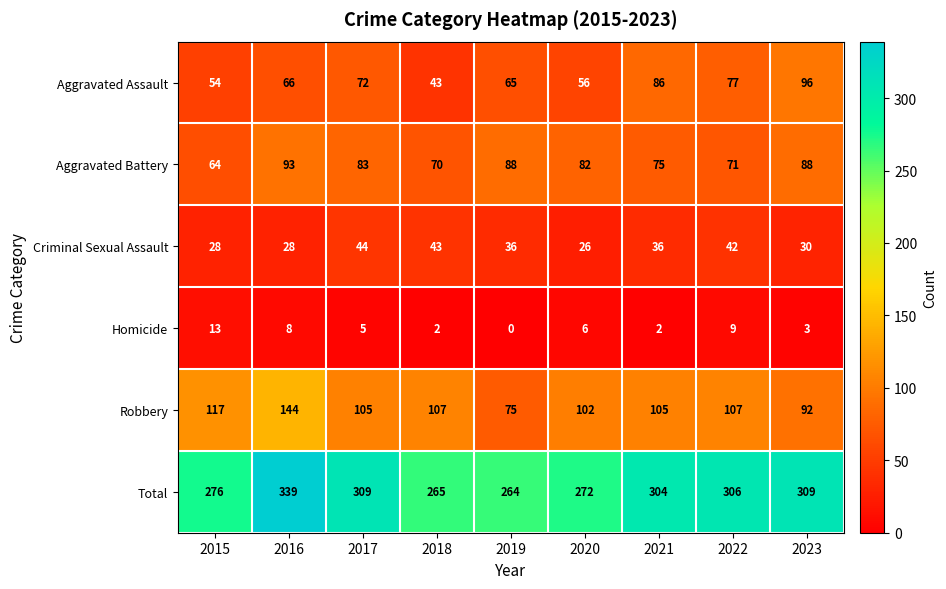

Which label corresponds to the smallest value in the chart?

2019